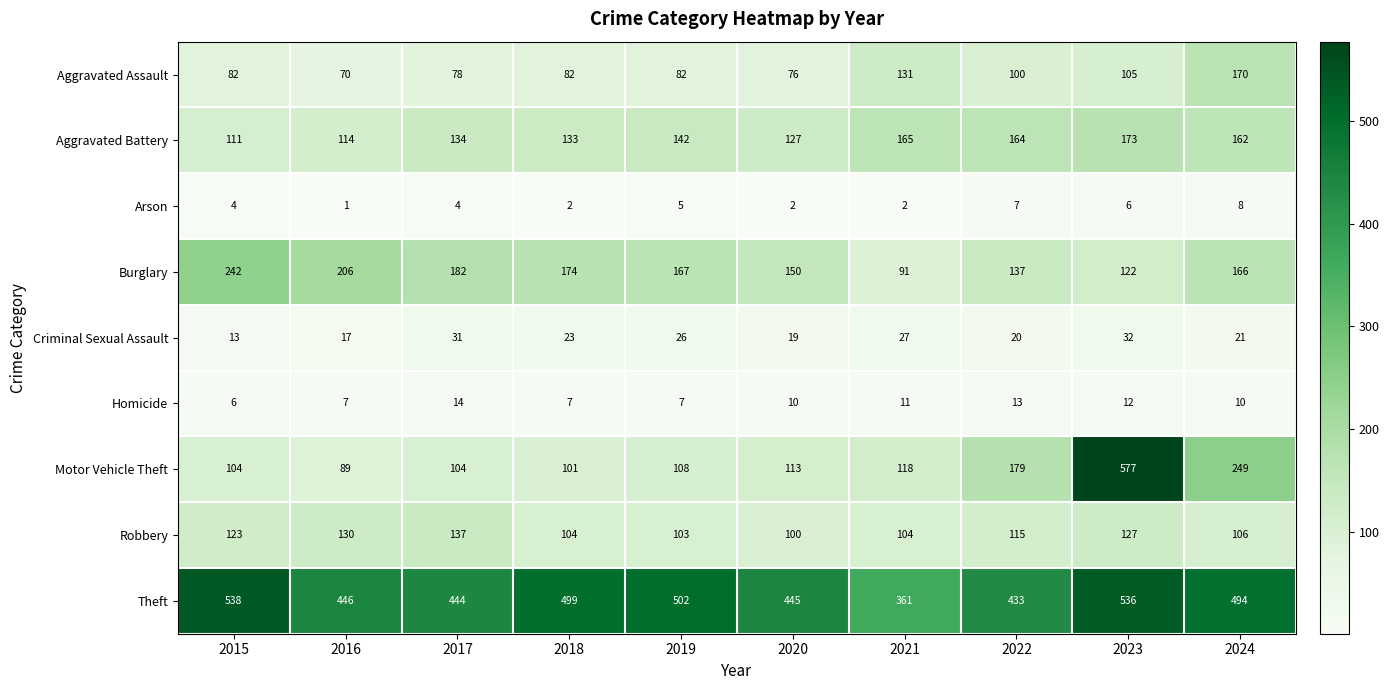

Count the Arson values in the range 2 to 6.

7